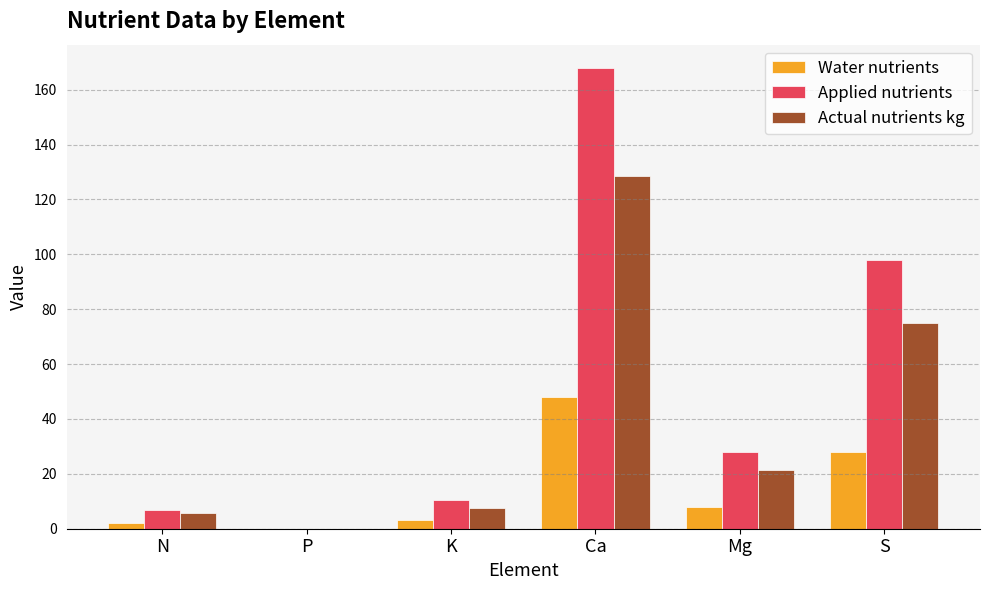

The value of Actual nutrients kg at N is 5.7. True or false?

True